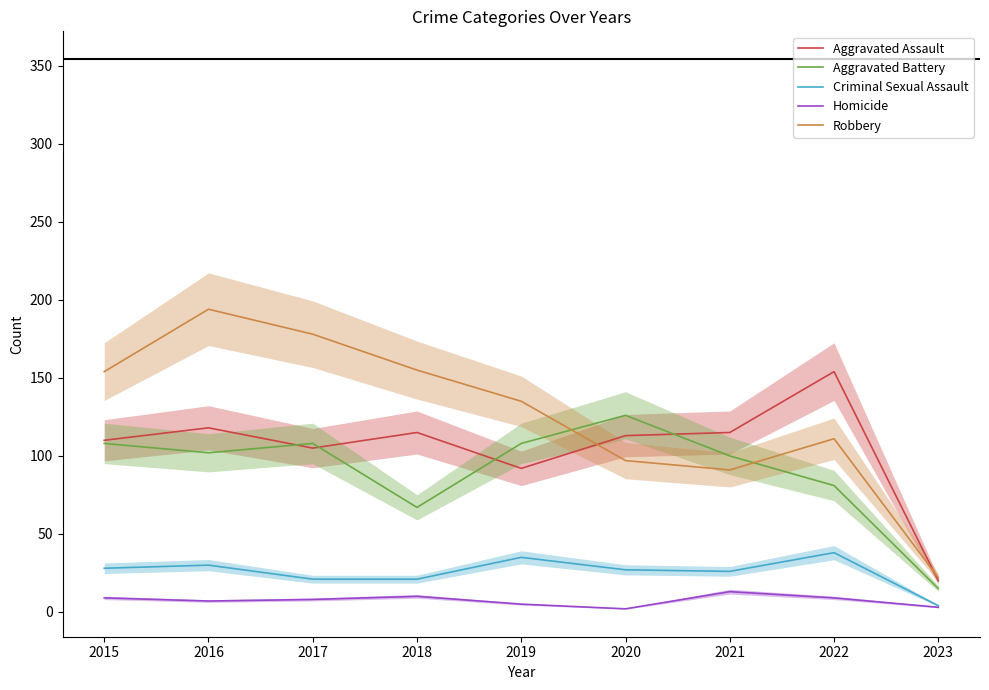

True or false: Homicide and Robbery cross at least once.

False